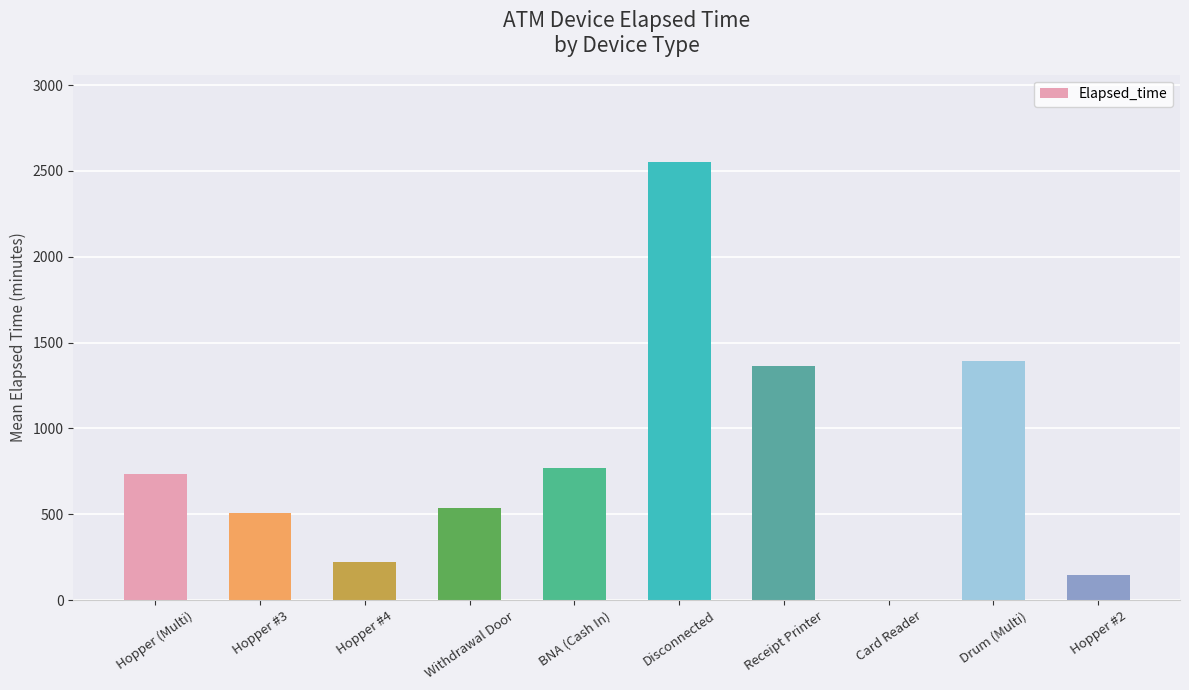

Is it true that the value at Hopper (Multi) is 159?

False